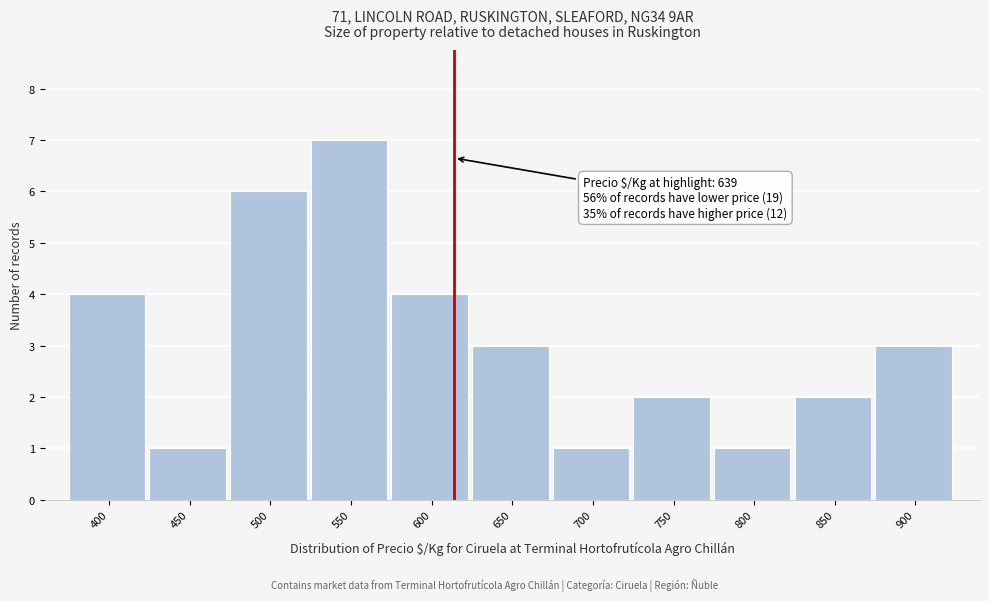

Reading left to right, what are all the values shown in this chart?

4	1	6	7	4	3	1	2	1	2	3